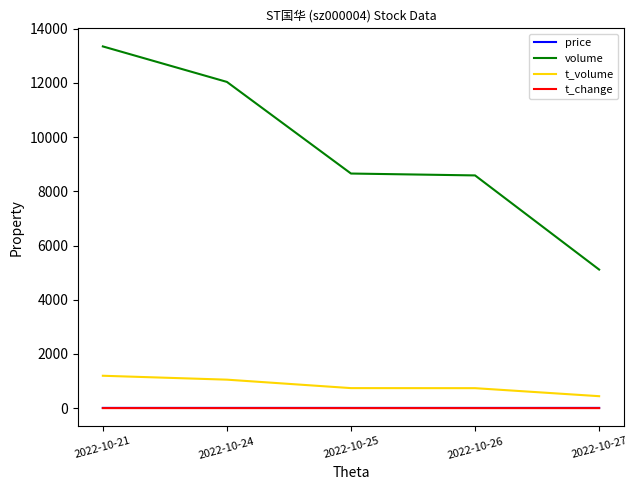

True or false: volume and t_volume cross at least once.

False